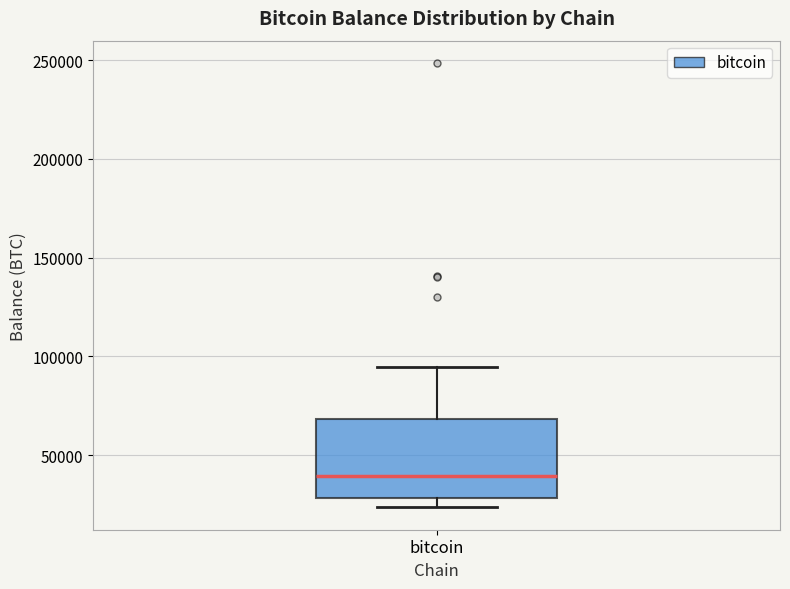

Transcribe this box plot: give where the median line is, the range the box spans, and where the two whiskers end, as read against the y-axis. The values are not printed on the chart, so give them approximately, as read against the axis.

median 40000, box 30000 to 70000, whiskers 25000 to 95000